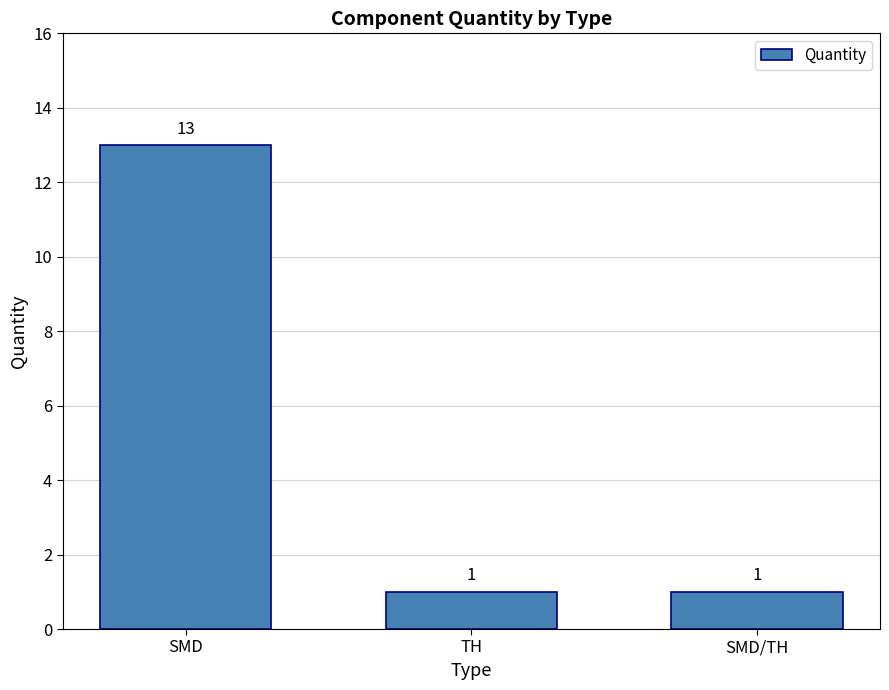

Approximately how many times larger is the value at TH compared to SMD?

0.1